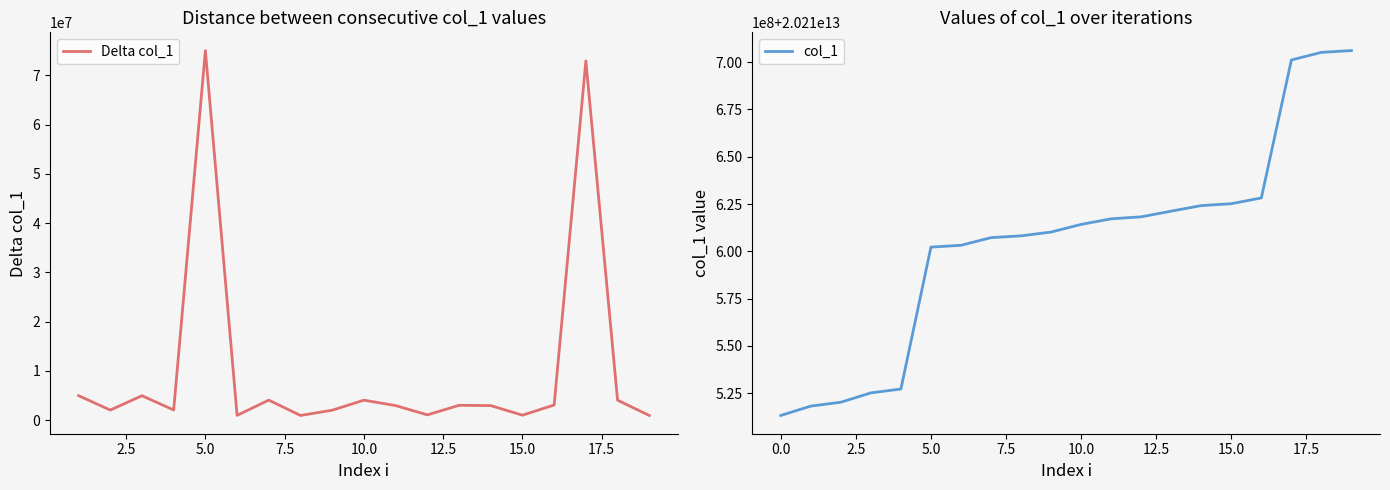

What is the minimum value shown in the chart?

20210513164607